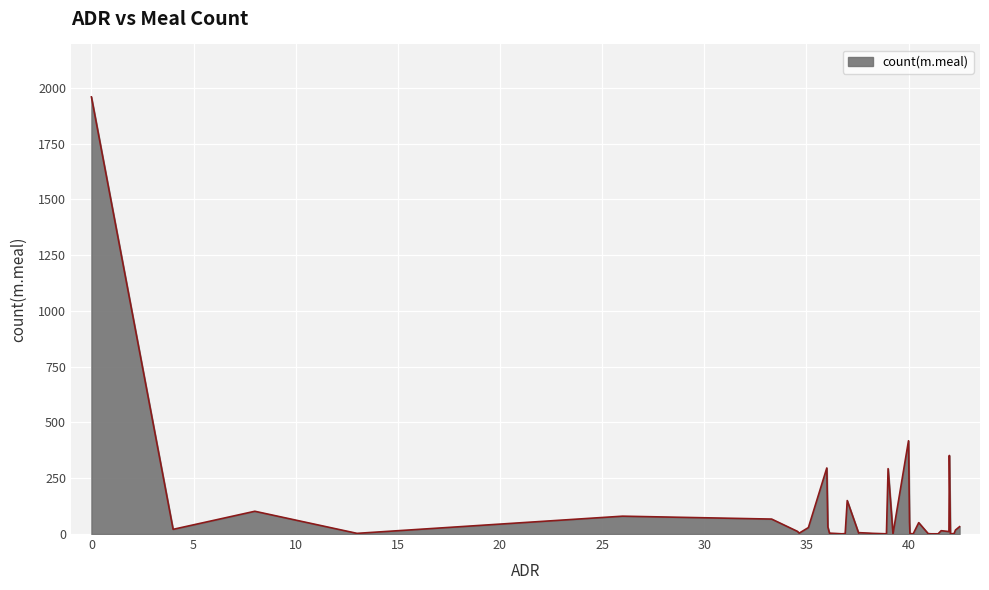

What is the difference between the maximum and minimum values?

1958